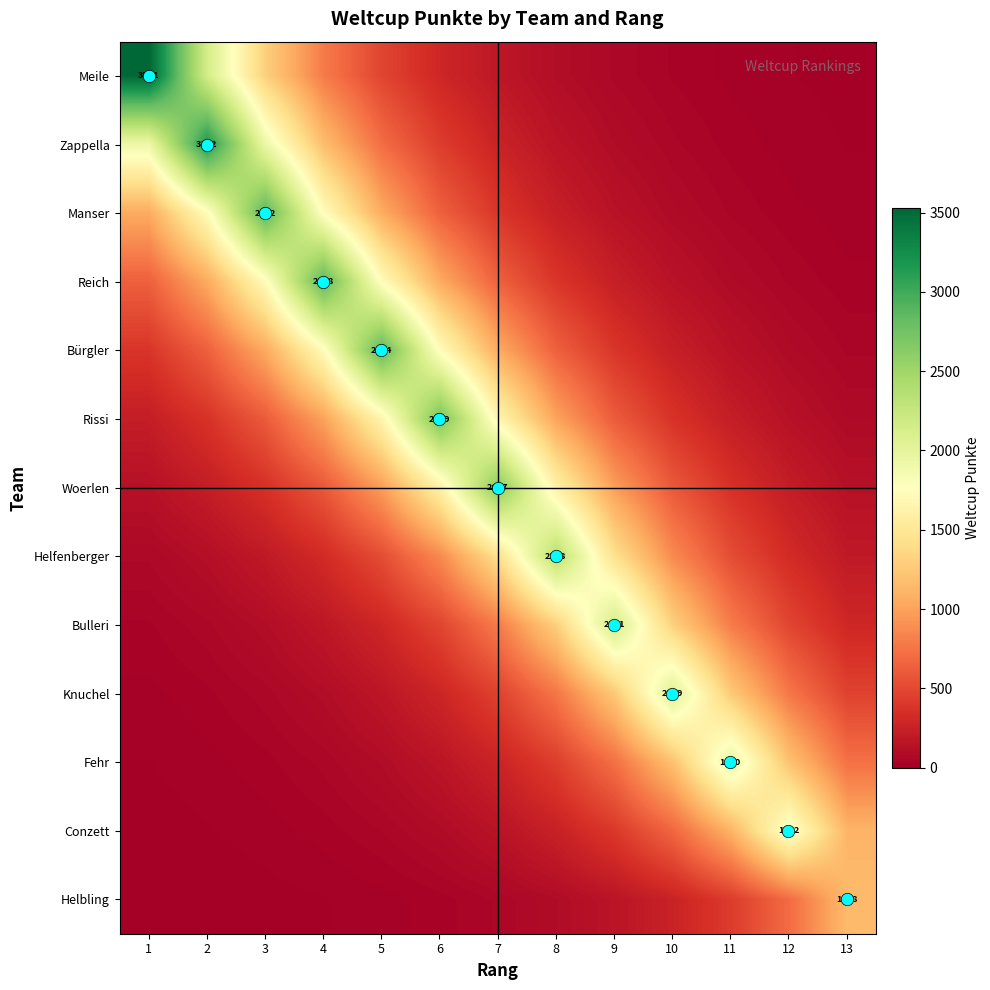

At how many categories does at least one series exceed 2390?

7